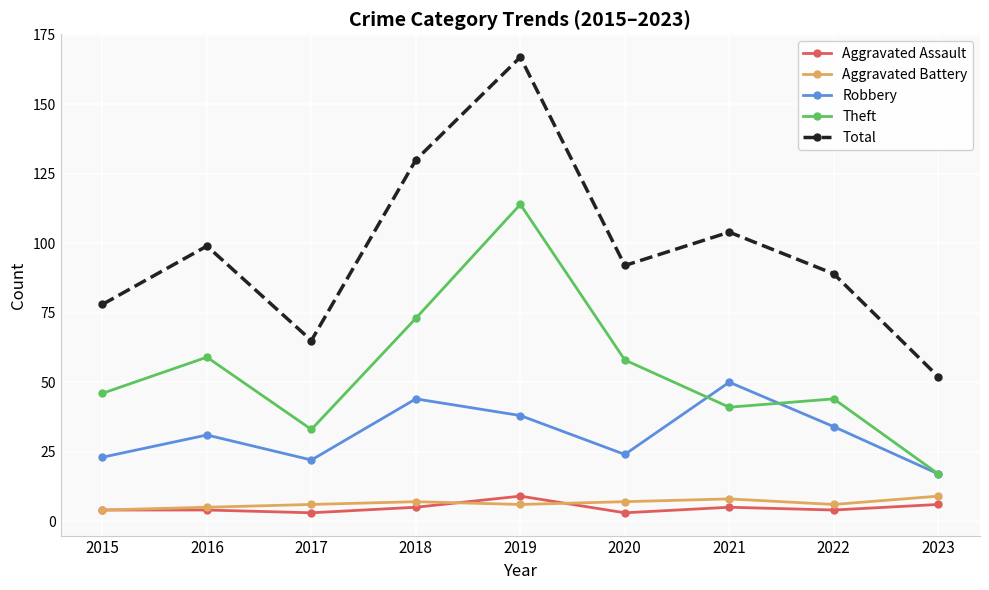

How many lines are shown in the chart?

5